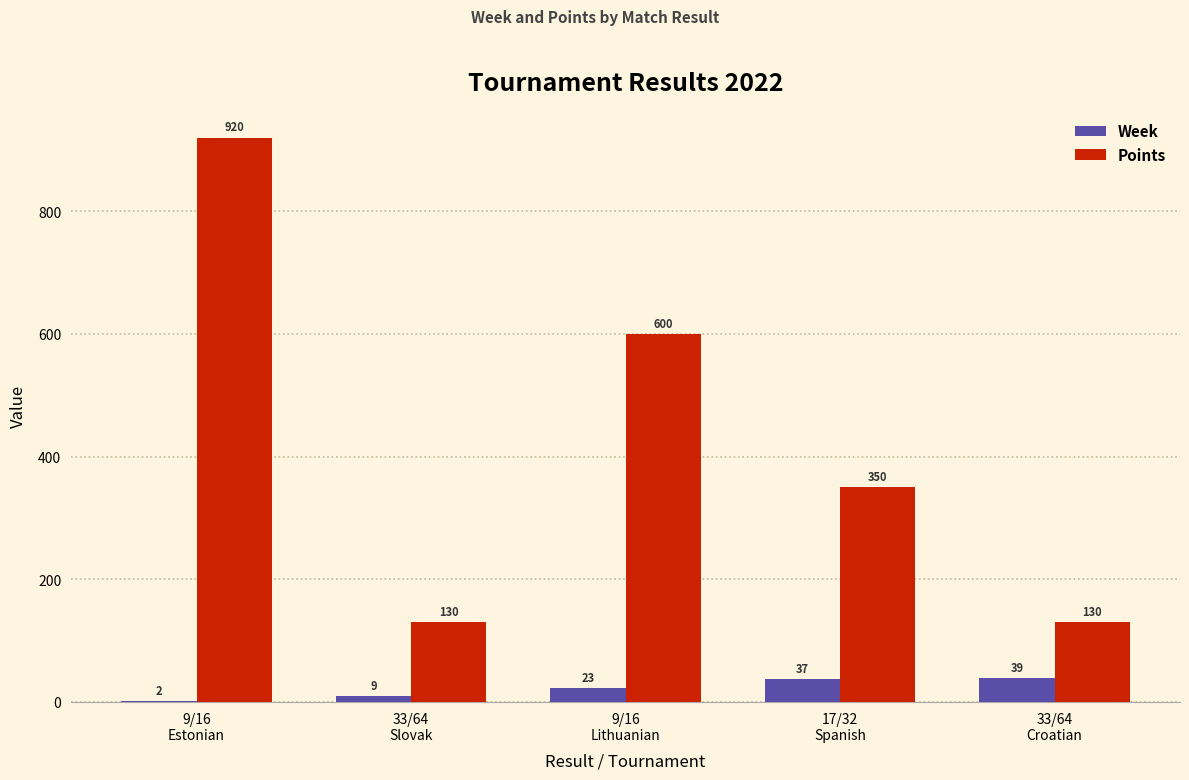

What are all the series names shown in the legend?

Week, Points